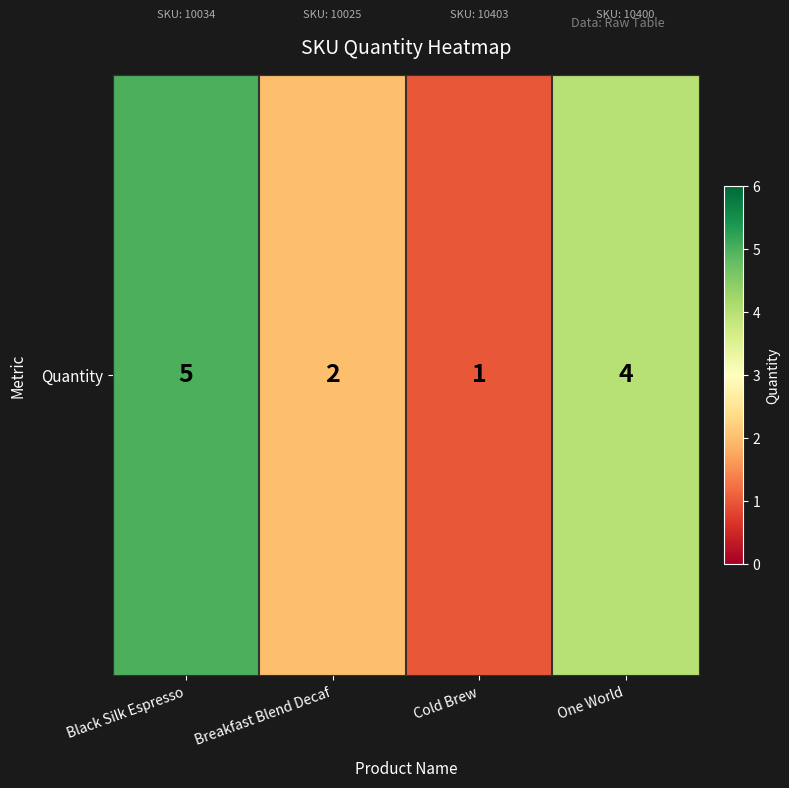

Rank the categories by value from highest to lowest.

Black Silk Espresso, One World, Breakfast Blend Decaf, Cold Brew